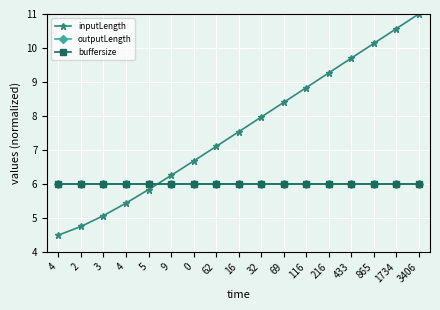

What is the sum of the inputLength values at 9 and 433?

16.0